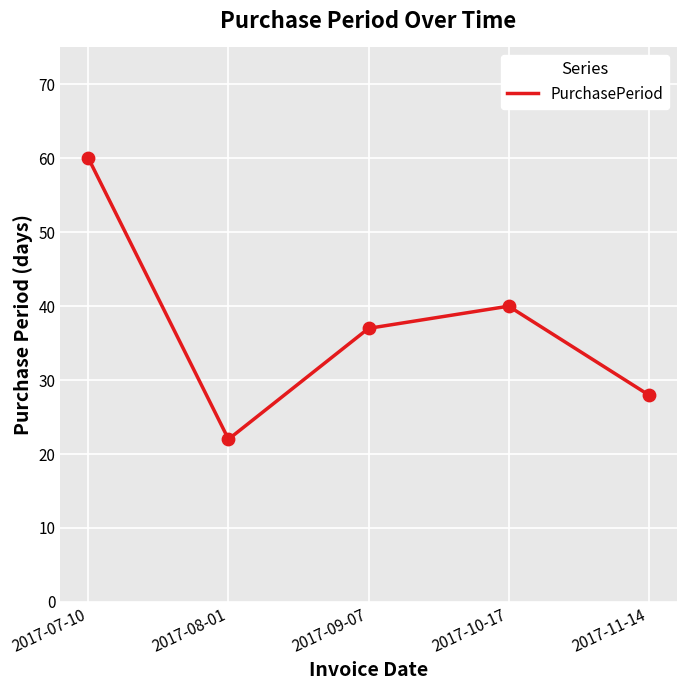

Approximately how many times larger is the value at 2017-10-17 compared to 2017-09-07?

1.1